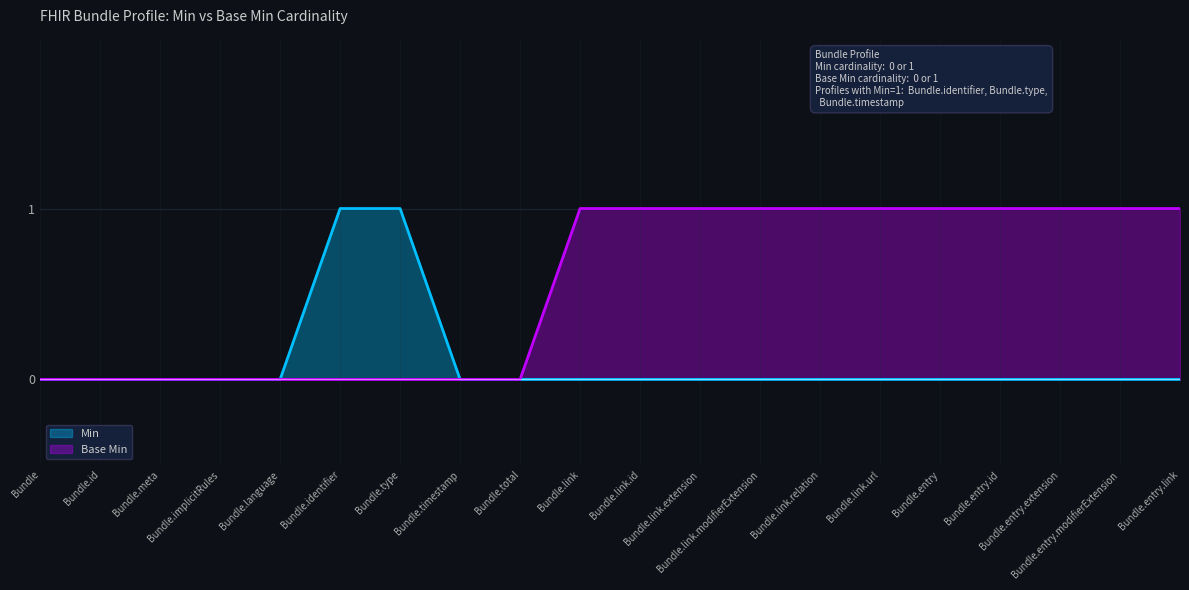

What is the sum of all Min values?

2